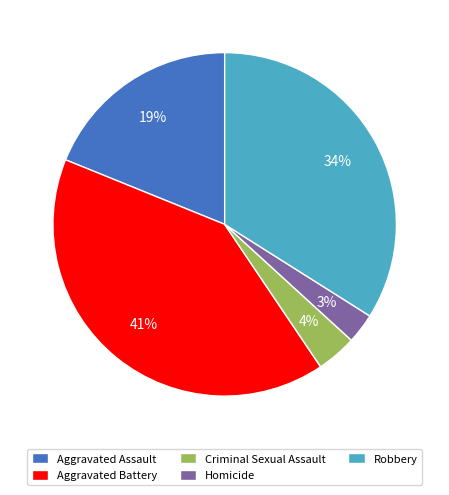

Do Homicide and Robbery together represent more than half of the pie?

No